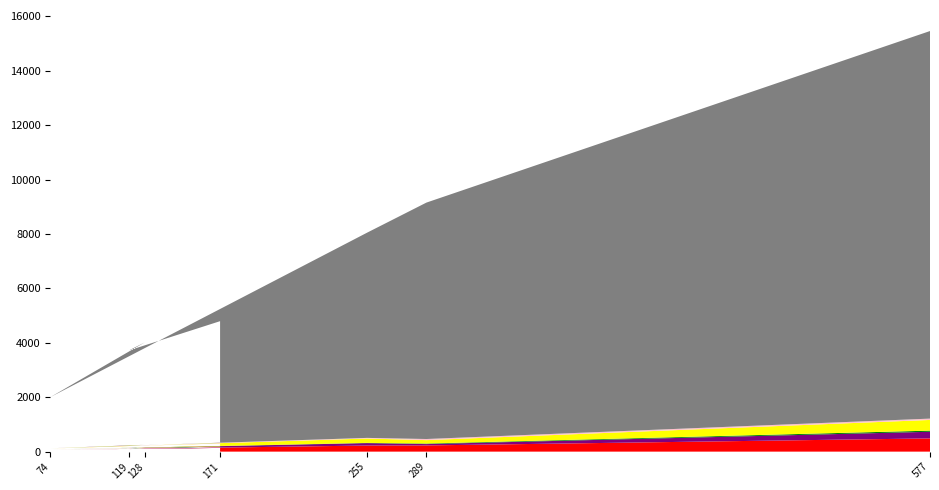

Reading left to right, what are all the values shown in this chart?

Code: util.go(171)=137	jwts.go(119)=95	security.go(128)=112	serverconf.go(74)=61	main.go(255)=224	user.go(289)=228	servercfg(577)=486
Comments: util.go(171)=14	jwts.go(119)=8	security.go(128)=5	serverconf.go(74)=5	main.go(255)=8	user.go(289)=20	servercfg(577)=42
Blanks: util.go(171)=20	jwts.go(119)=16	security.go(128)=11	serverconf.go(74)=8	main.go(255)=23	user.go(289)=41	servercfg(577)=49
Complexity: util.go(171)=42	jwts.go(119)=28	security.go(128)=36	serverconf.go(74)=12	main.go(255)=89	user.go(289)=49	servercfg(577)=244
ULOC: util.go(171)=106	jwts.go(119)=76	security.go(128)=87	serverconf.go(74)=37	main.go(255)=161	user.go(289)=126	servercfg(577)=393
Bytes: util.go(171)=4477	jwts.go(119)=3500	security.go(128)=3769	serverconf.go(74)=1883	main.go(255)=7542	user.go(289)=8691	servercfg(577)=14248